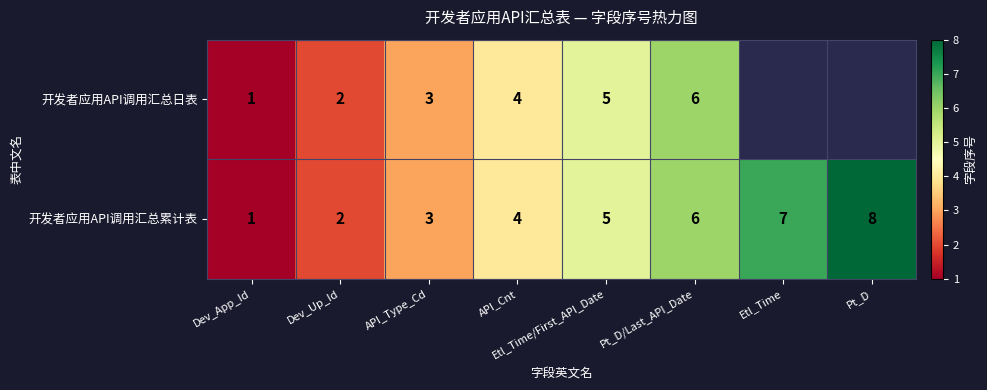

At how many categories does at least one series exceed 7?

1